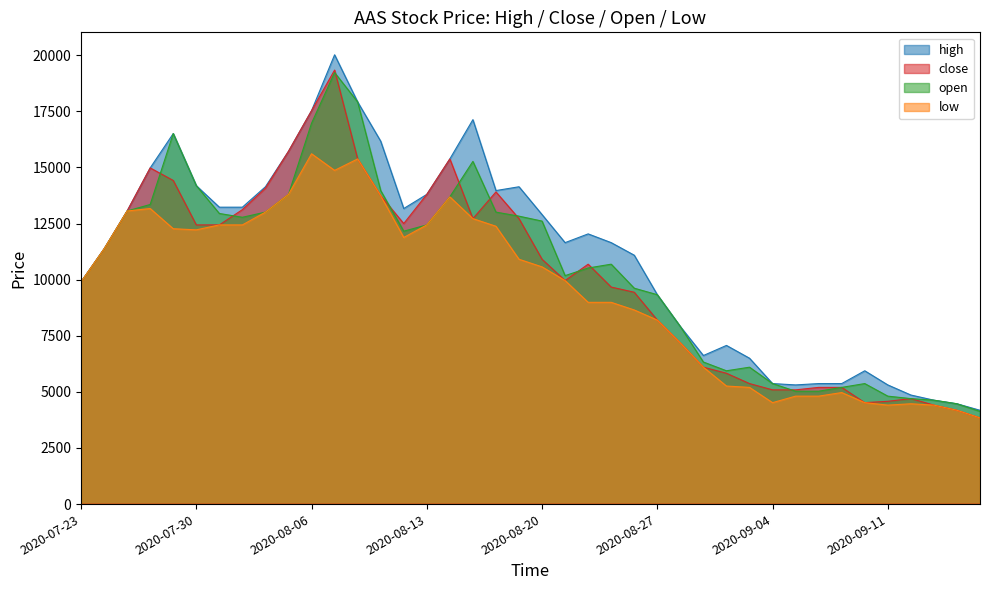

What is the label of the 33rd point from the right?

2020-08-03